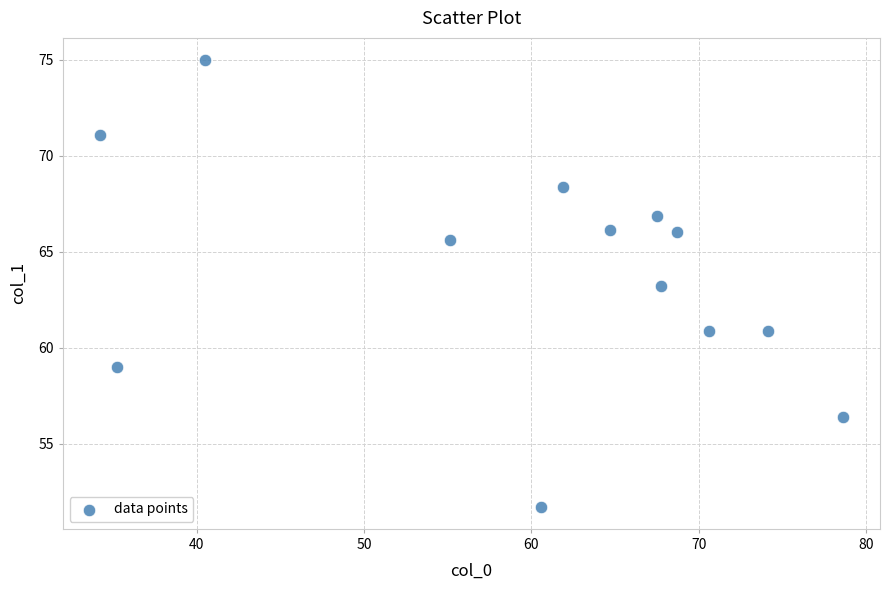

What is the range of X values (max minus min)?

44.4